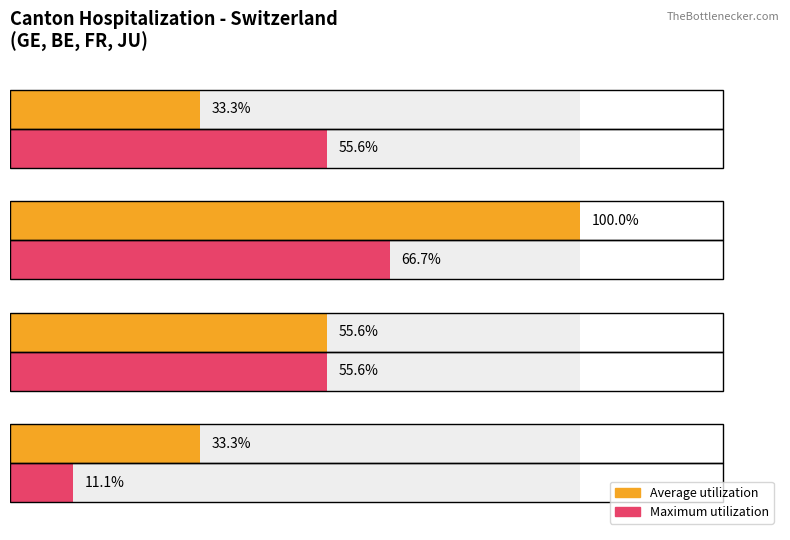

How many bars are there in each group?

2